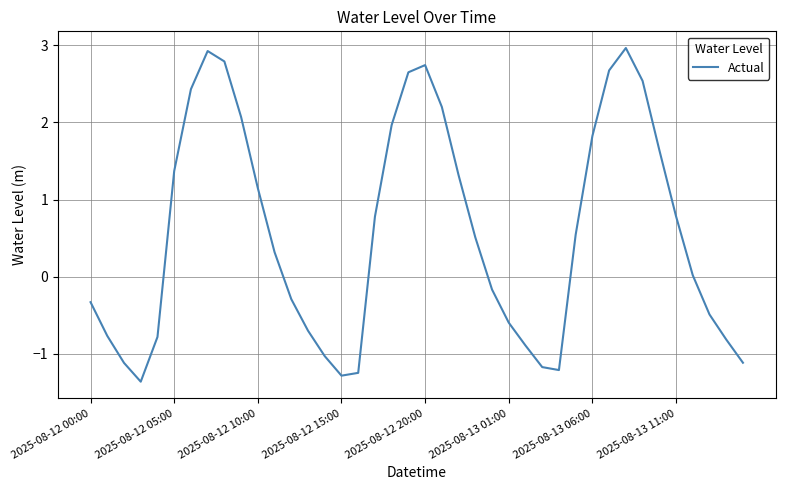

What is the difference between the maximum and minimum values?

4.3